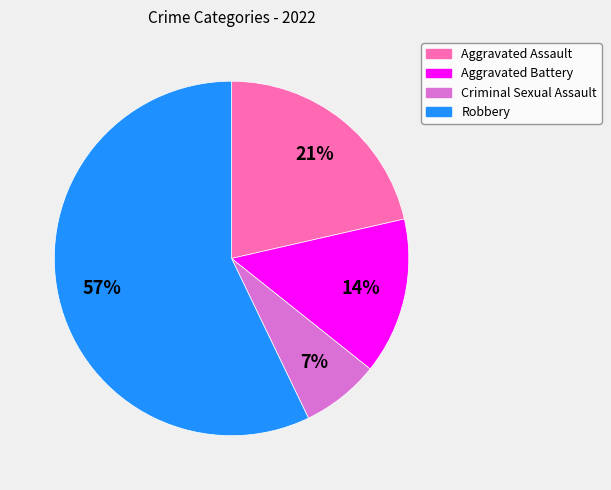

Does Aggravated Assault account for over 50% of the chart?

No